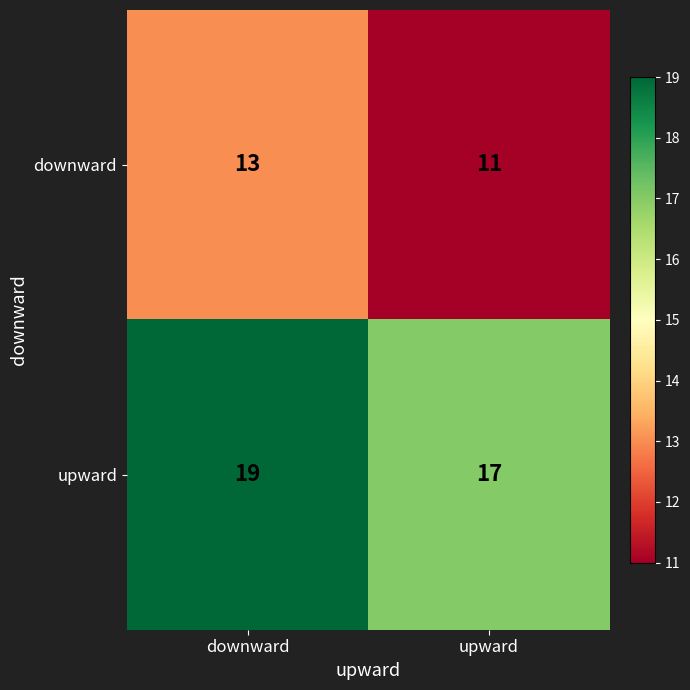

Reading left to right, list all the values displayed in this chart.

downward: downward=13	upward=11
upward: downward=19	upward=17